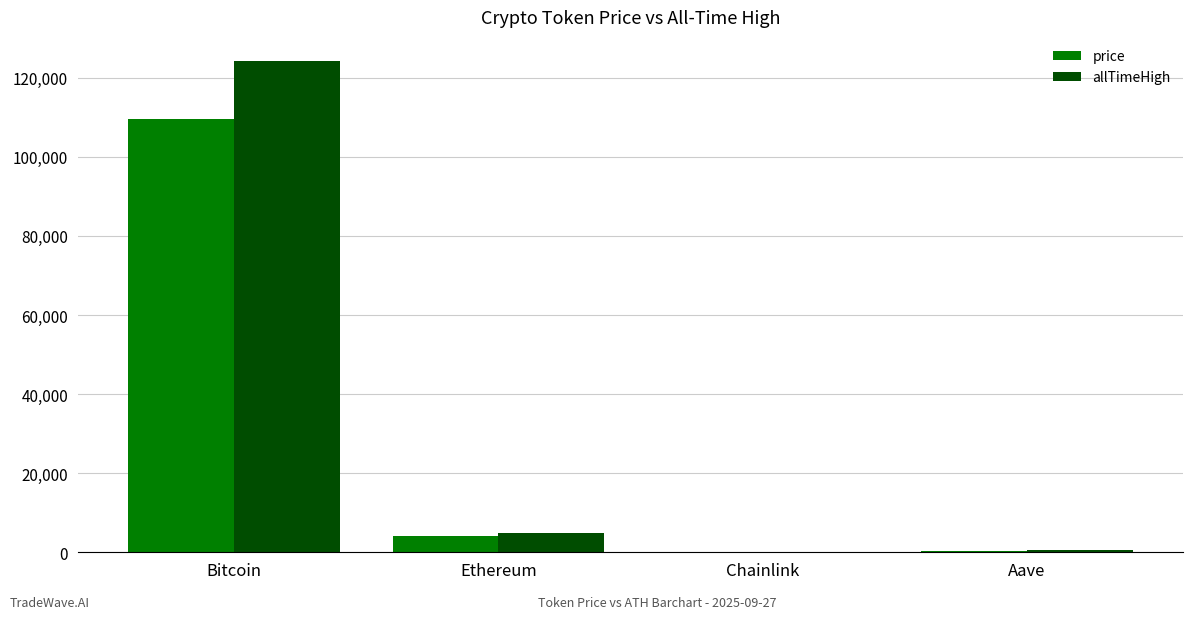

What are all the series names shown in the legend?

price, allTimeHigh